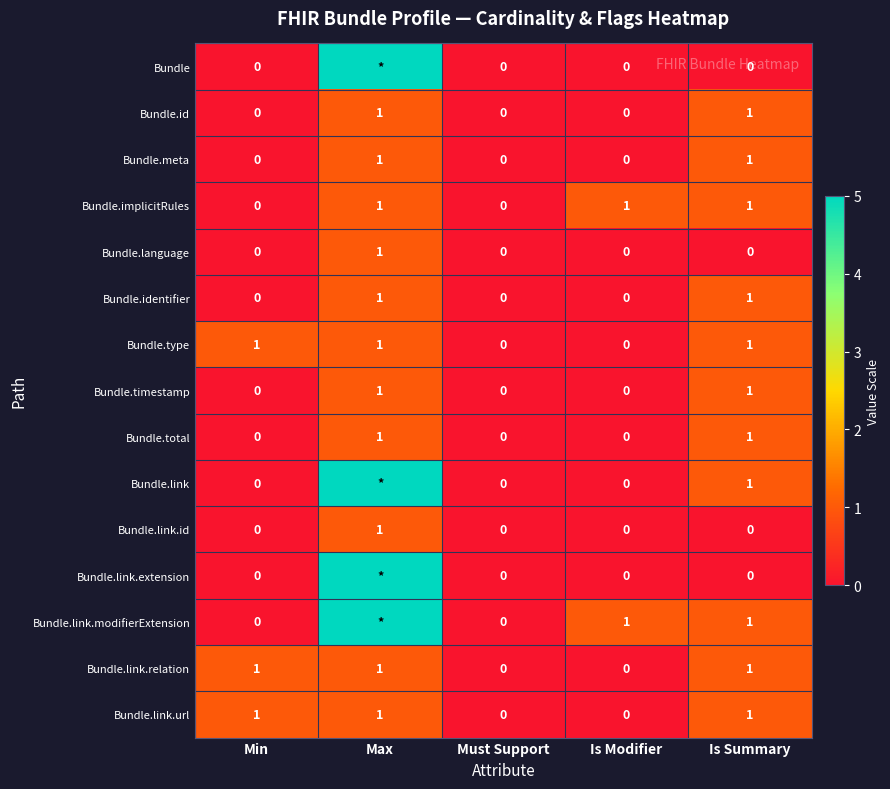

Is it true that Bundle.link.url equals 1 at Is Summary?

True